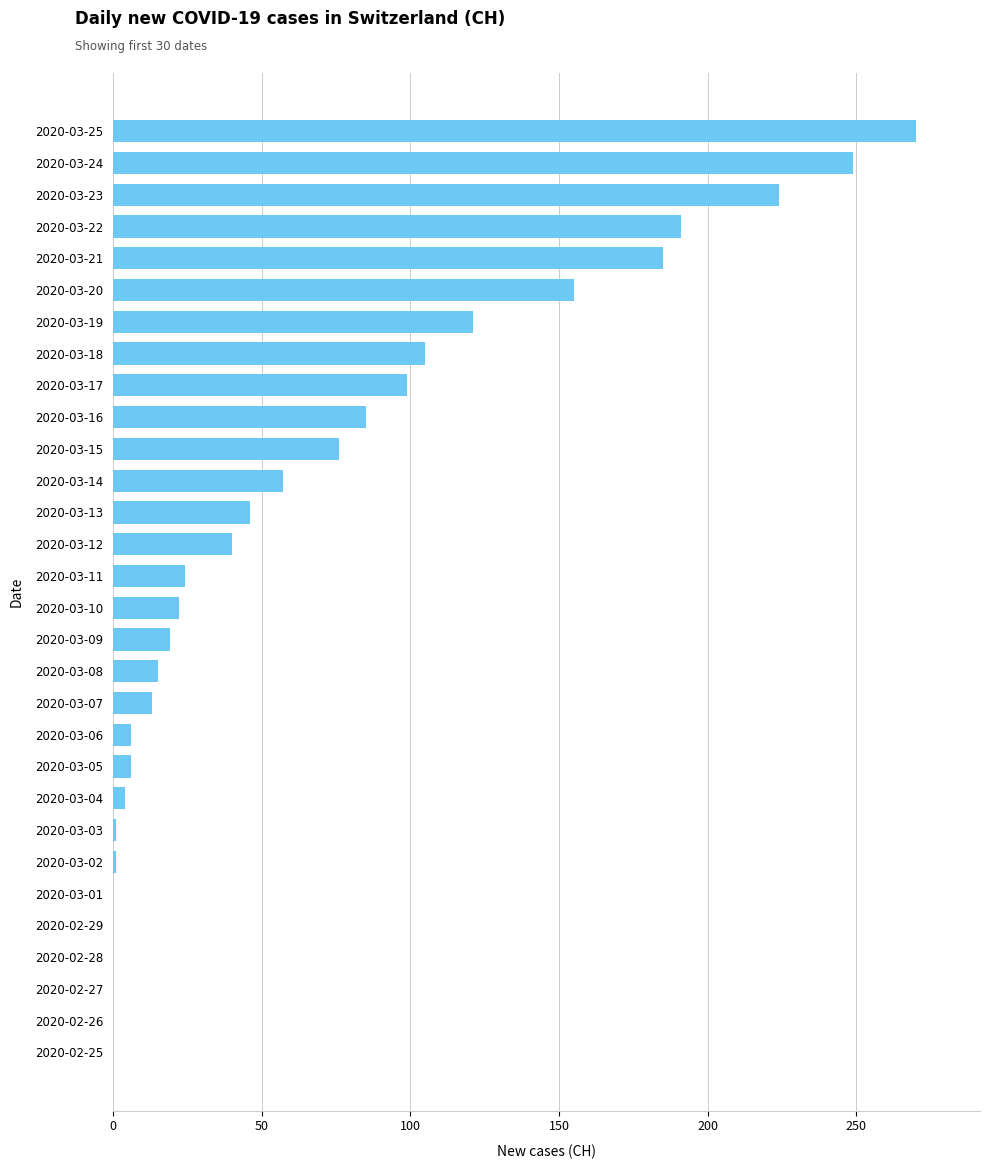

What is the sum of all values?

2014